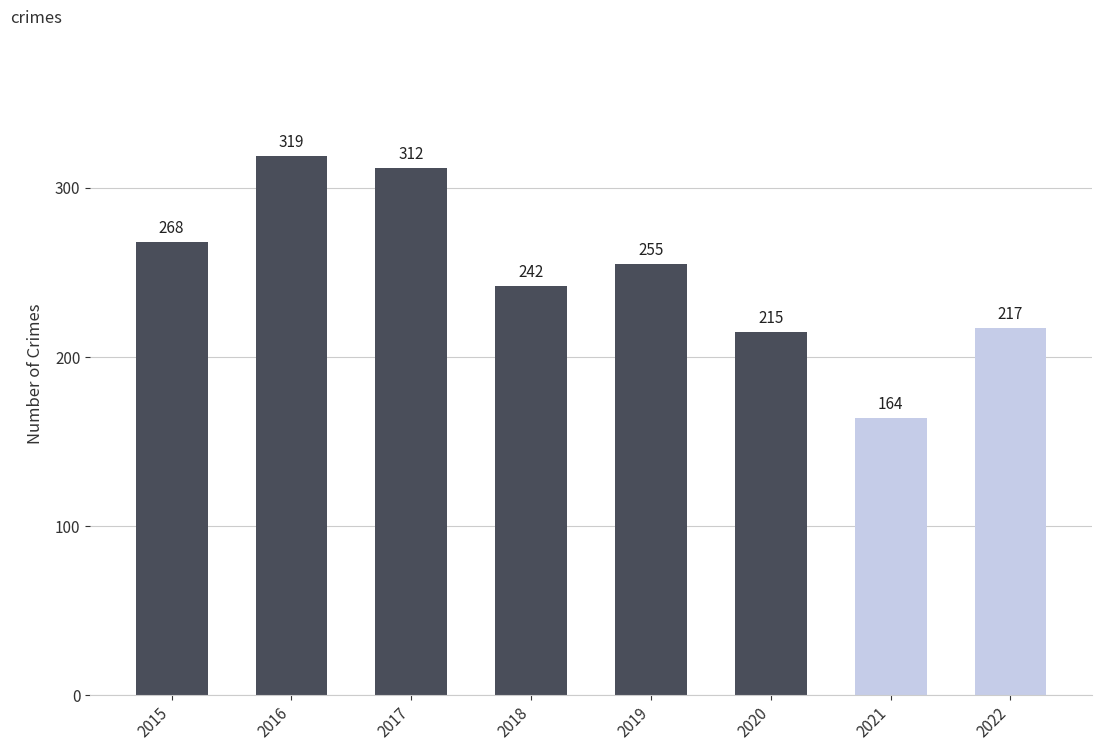

Which has a higher value, 2017 or 2019?

2017